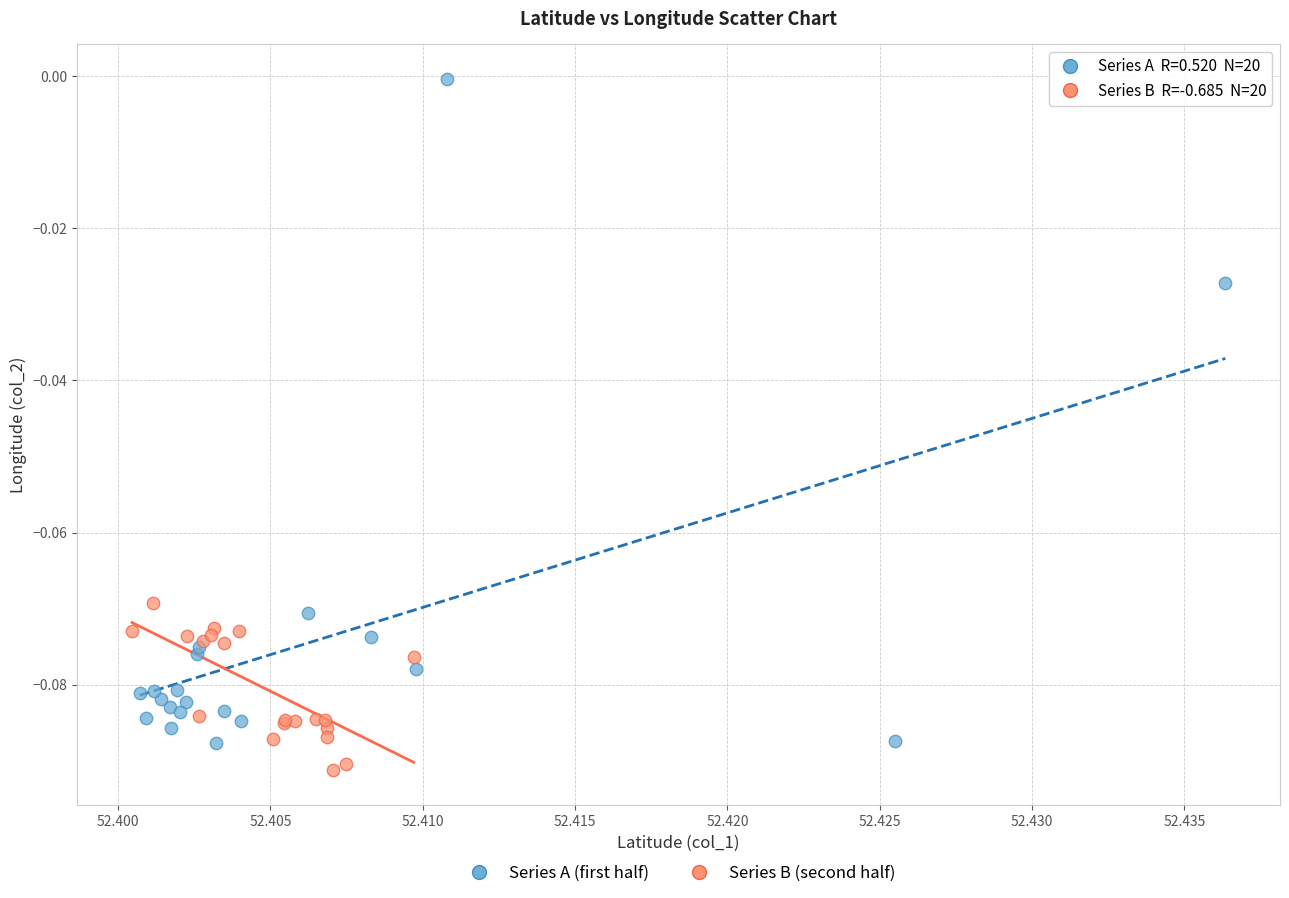

Which series reaches the minimum Y coordinate?

Series B (second half)